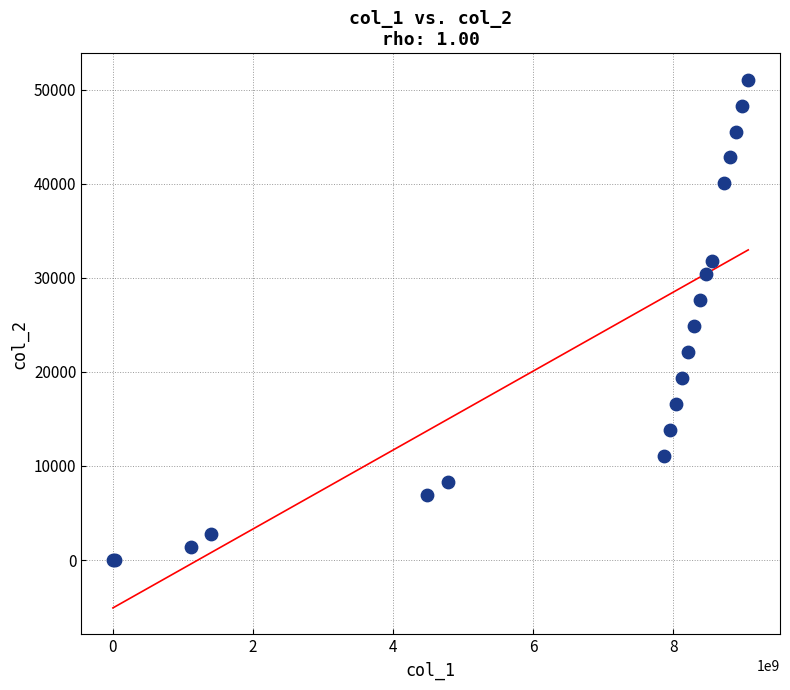

What Y value in the scatter plot is closest to 25530?

24840